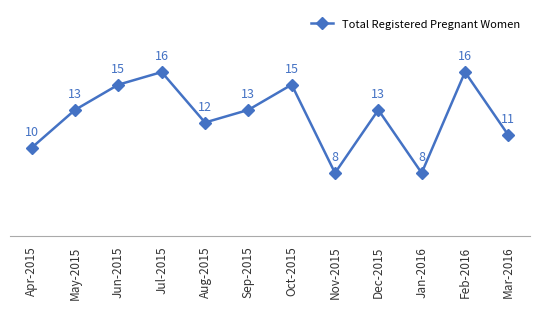

What is the change in value from May-2015 to Oct-2015?

+2